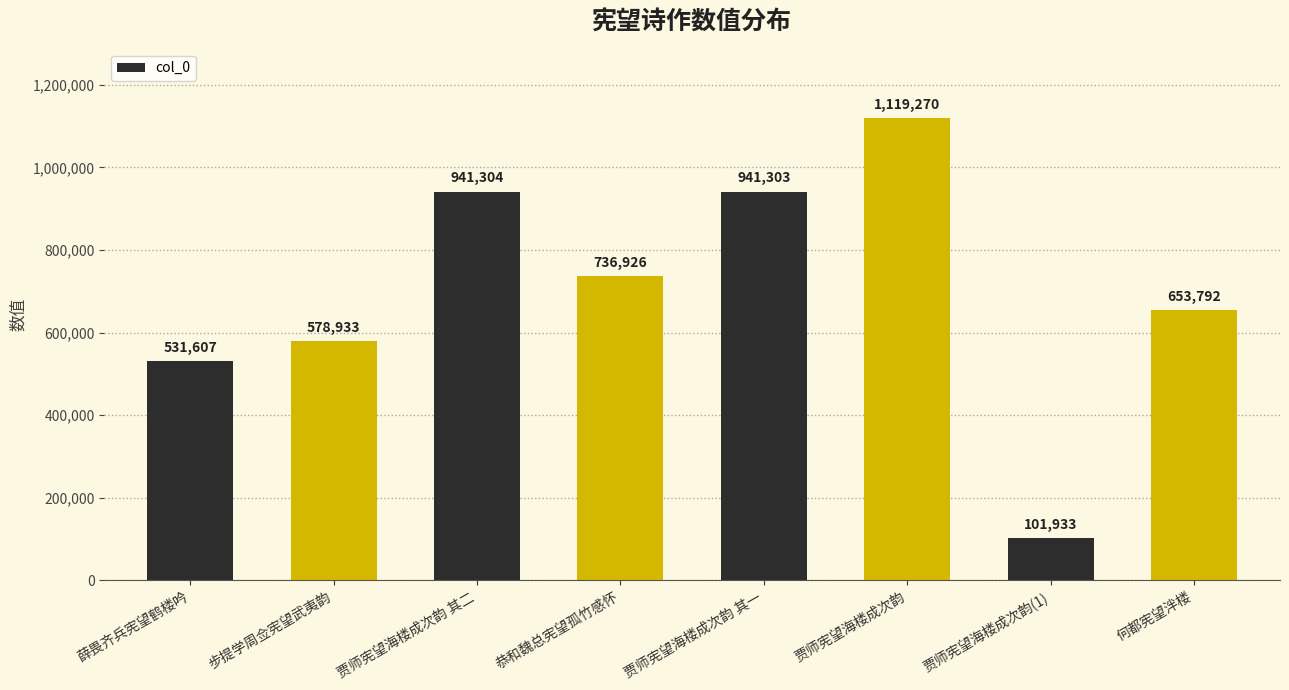

What is the greatest value displayed?

1119270